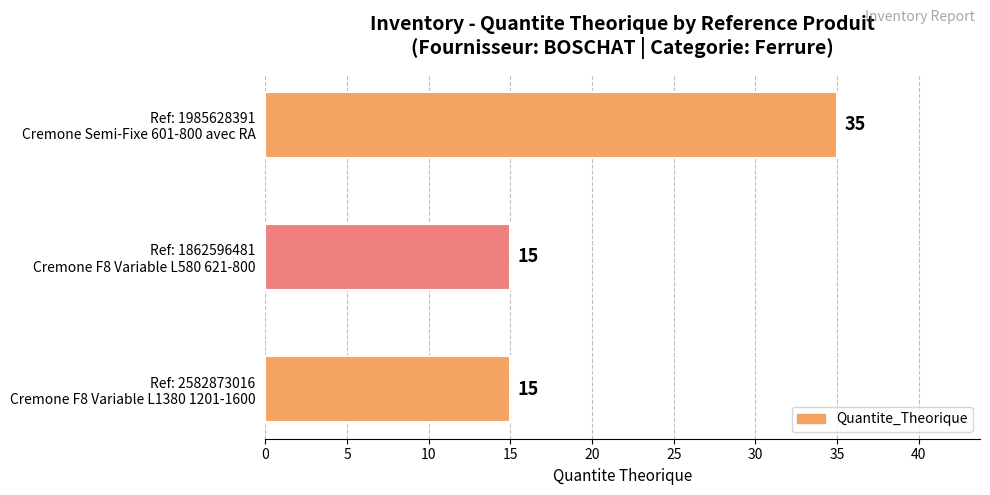

What is the difference between the maximum and minimum values?

20